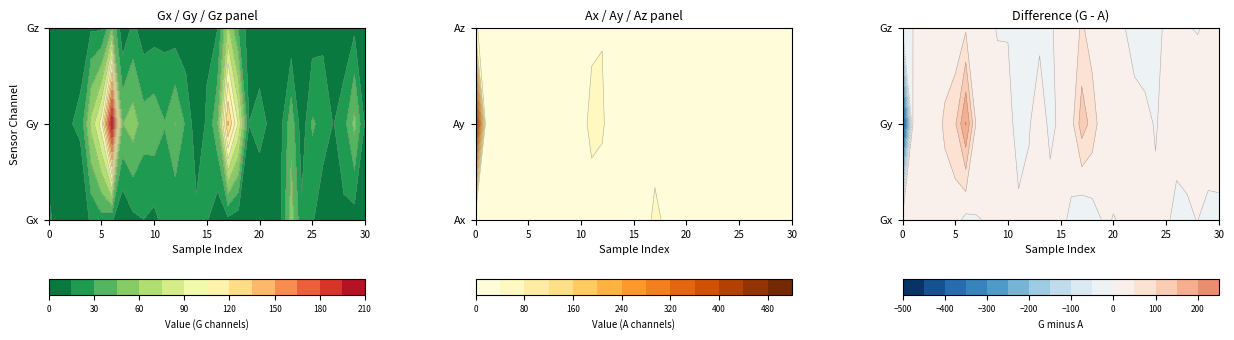

At which label does Ay reach its minimum?

30